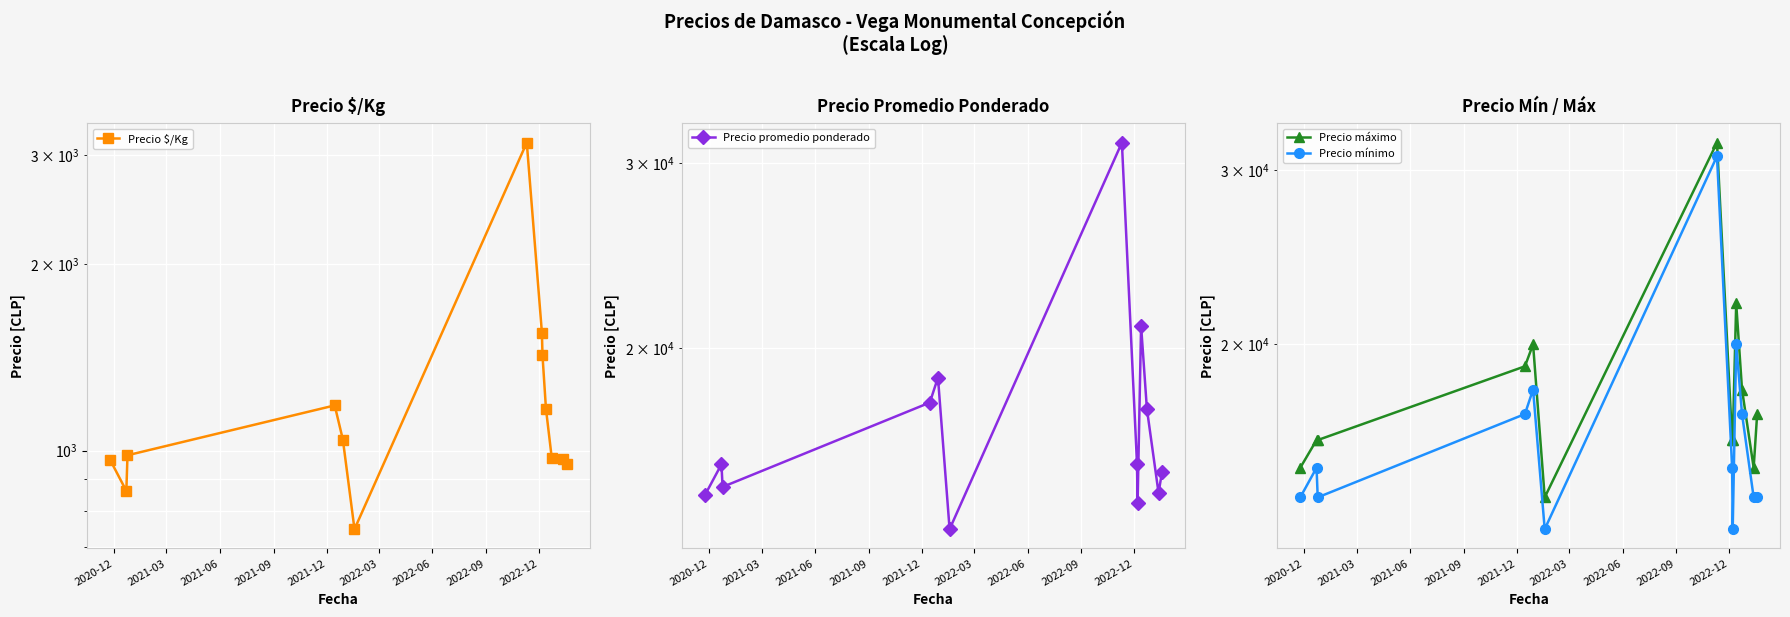

What is the smallest value displayed?

747